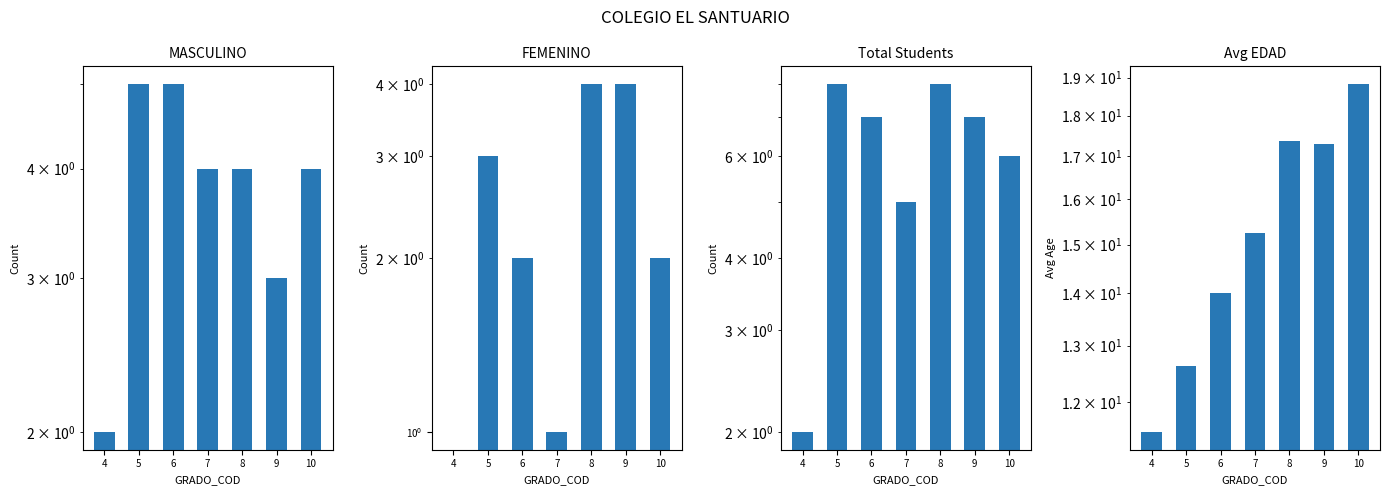

Reading left to right, list all the values displayed in this chart.

MASCULINO: 2.0	5.0	5.0	4.0	4.0	3.0	4.0
FEMENINO: 0.0	3.0	2.0	1.0	4.0	4.0	2.0
Total Students: 2.0	8.0	7.0	5.0	8.0	7.0	6.0
Avg EDAD: 11.5	12.6	14.0	15.2	17.4	17.3	18.8